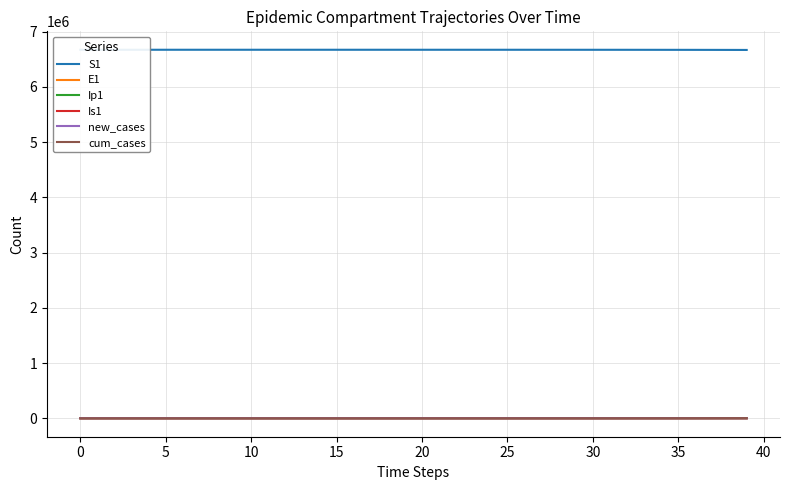

How many data points in Is1 are above 9?

20